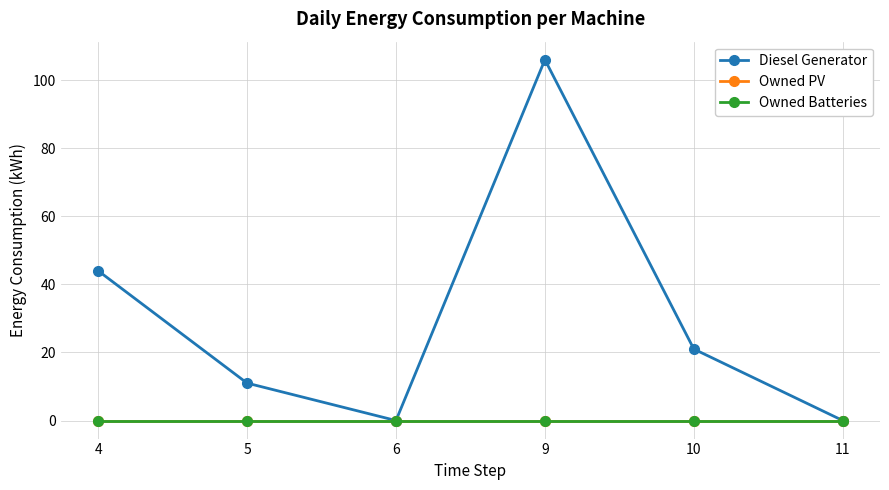

Is this an area chart (filled region under the line)?

No